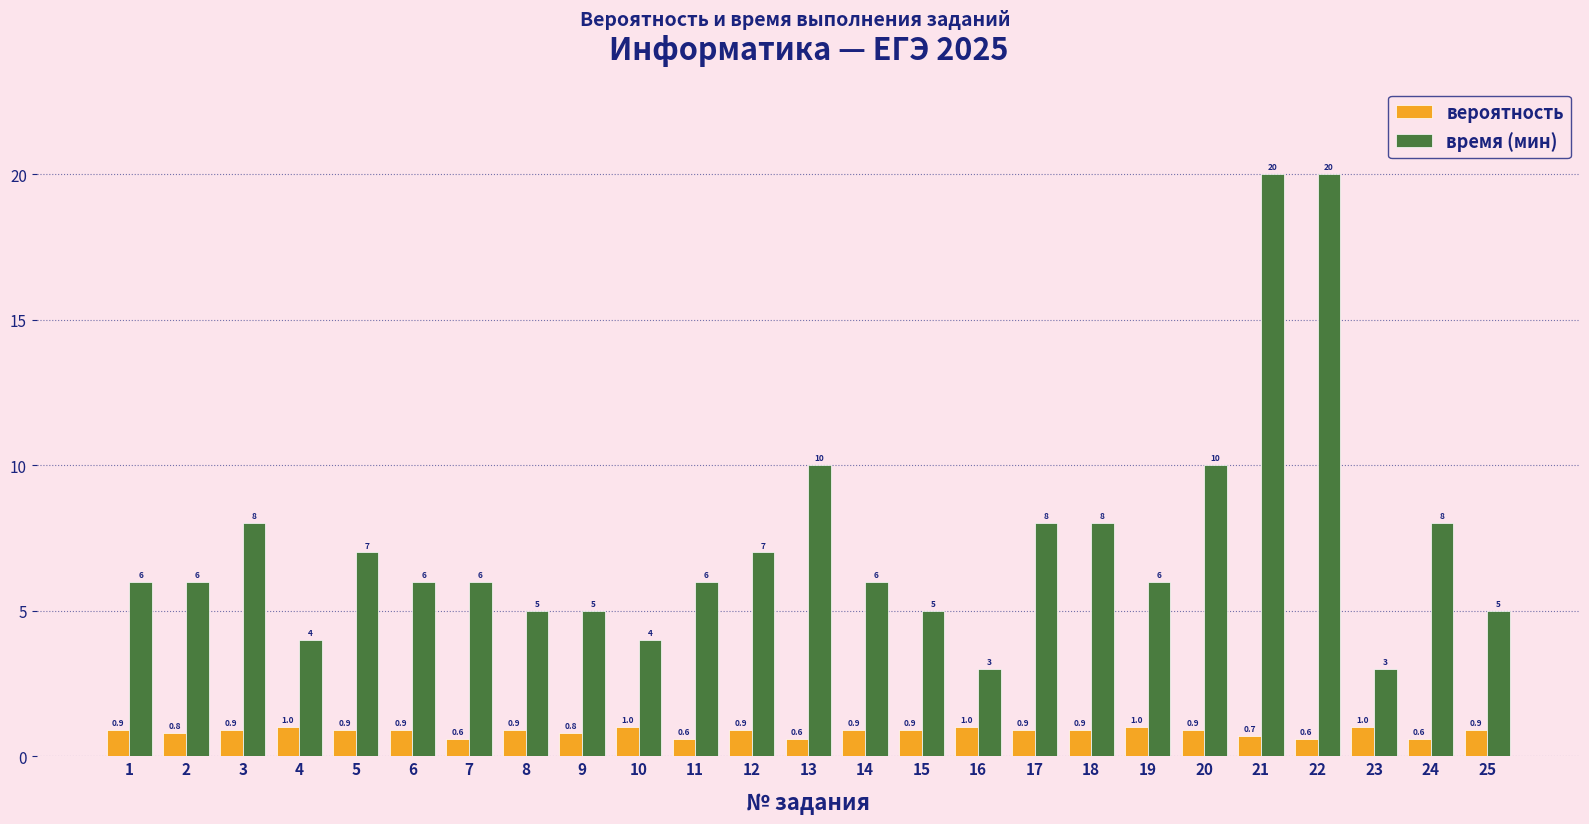

What are all the series names shown in the legend?

вероятность, время (мин)